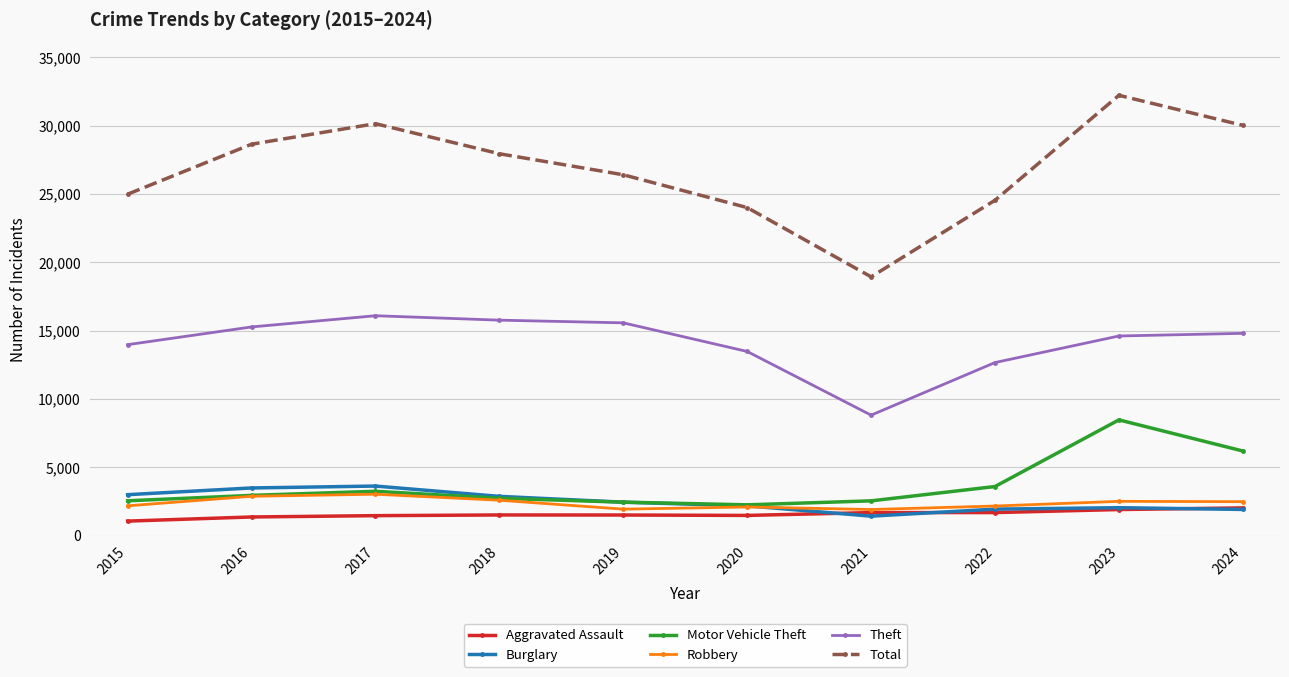

What is the difference between the maximum and minimum values in the Burglary series?

2203